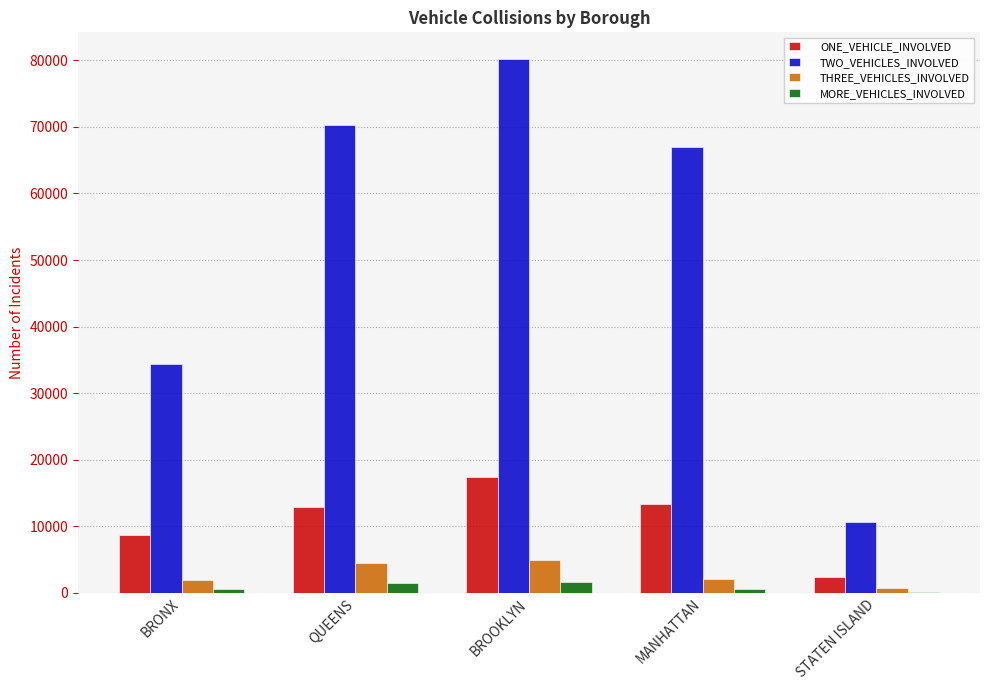

Count the number of categories in the chart.

5